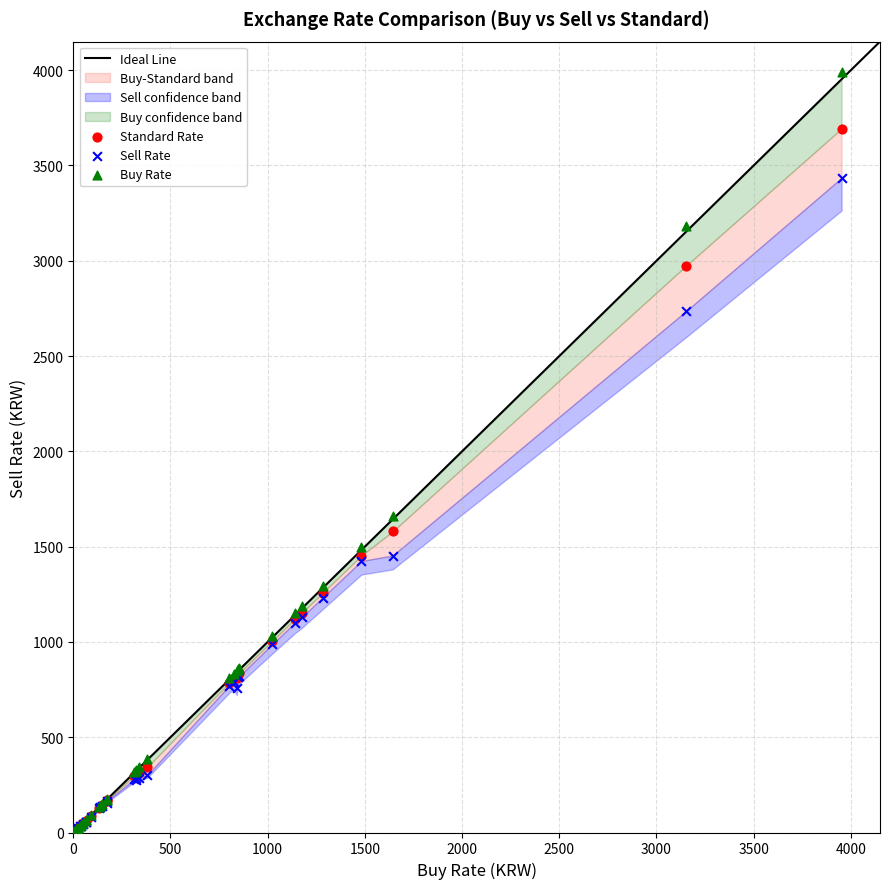

In the Sell Rate series, what Y value is closest to 1717?

1453.4